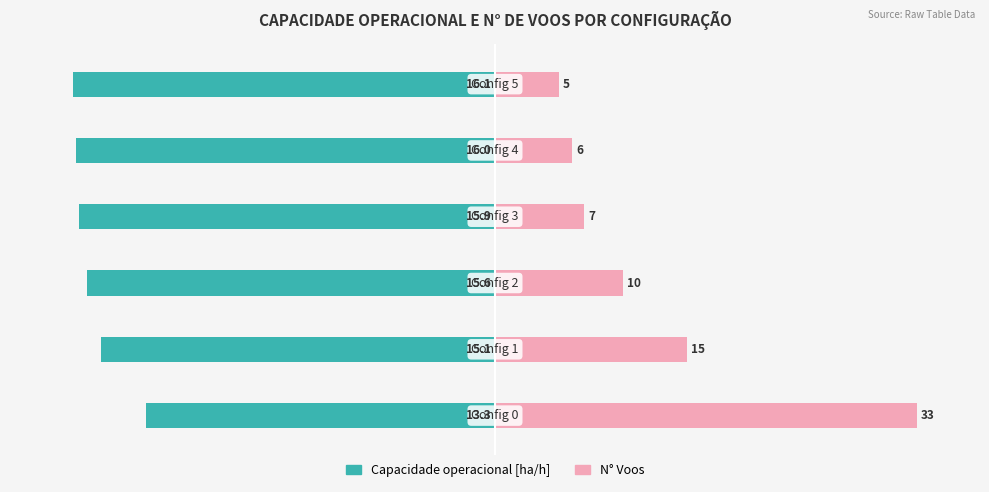

How many bars are there in total?

12